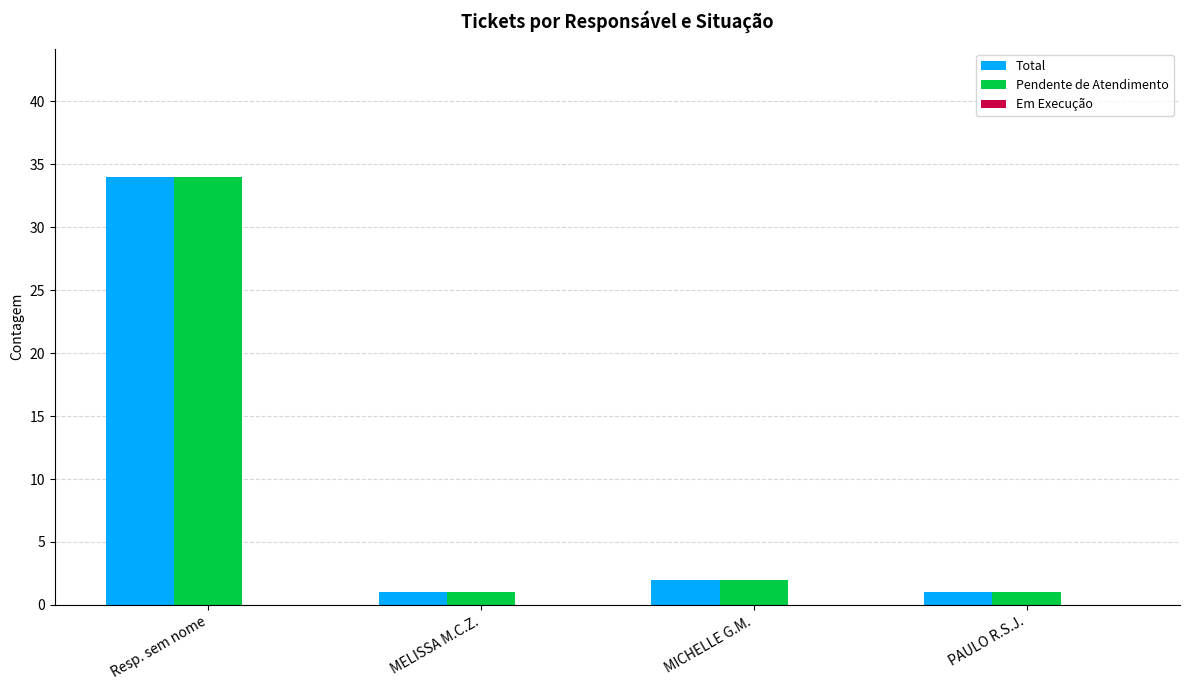

At how many categories does at least one series exceed 28?

1